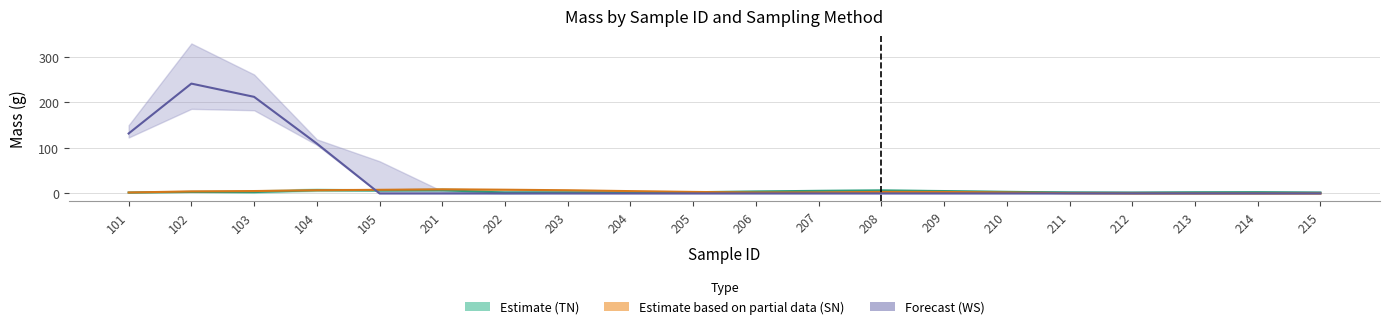

Rank the series at 204 from lowest to highest value.

WS (Forecast), TN (Estimate), SN (Partial)